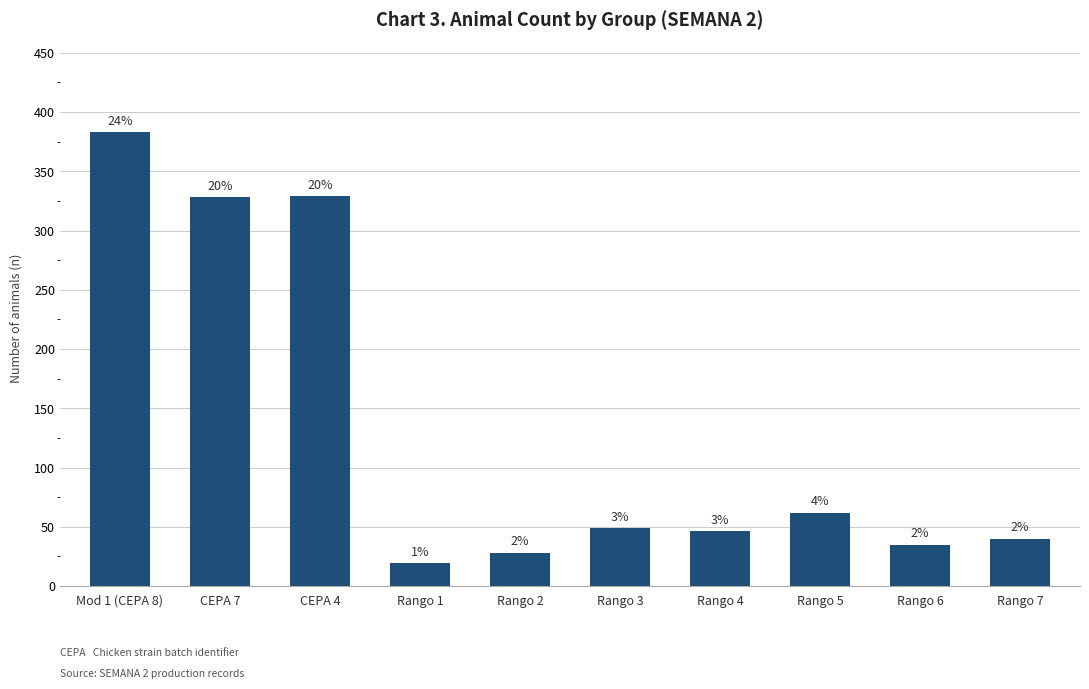

At which category does the chart reach its peak across all series?

Mod 1 (CEPA 8)